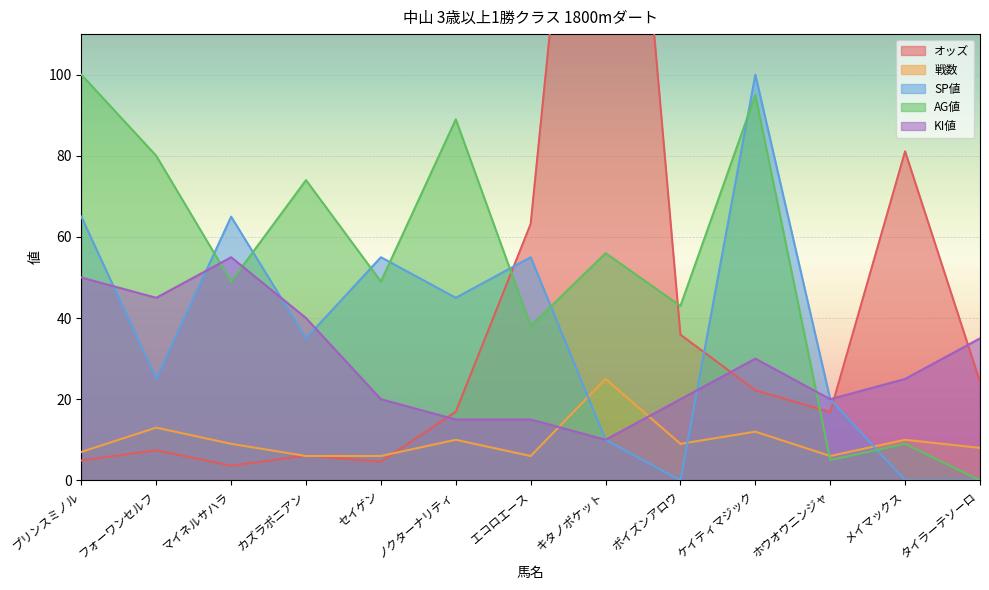

Reading right to left, list all the values displayed in this chart.

オッズ: タイラーテソーロ=24.3	メイマックス=81.1	ホウオウニンジャ=16.8	ケイティマジック=22.2	ポイズンアロウ=35.9	キタノポケット=247.4	エコロエース=63.2	ノクターナリティ=16.9	セイゲン=4.6	カズラポニアン=6.1	マイネルサハラ=3.6	フォーワンセルフ=7.4	プリンスミノル=4.9
戦数: タイラーテソーロ=8.0	メイマックス=10.0	ホウオウニンジャ=6.0	ケイティマジック=12.0	ポイズンアロウ=9.0	キタノポケット=25.0	エコロエース=6.0	ノクターナリティ=10.0	セイゲン=6.0	カズラポニアン=6.0	マイネルサハラ=9.0	フォーワンセルフ=13.0	プリンスミノル=7.0
SP値: タイラーテソーロ=0.0	メイマックス=0.0	ホウオウニンジャ=20.0	ケイティマジック=100.0	ポイズンアロウ=0.0	キタノポケット=10.0	エコロエース=55.0	ノクターナリティ=45.0	セイゲン=55.0	カズラポニアン=35.0	マイネルサハラ=65.0	フォーワンセルフ=25.0	プリンスミノル=65.0
AG値: タイラーテソーロ=0.0	メイマックス=9.0	ホウオウニンジャ=5.0	ケイティマジック=95.0	ポイズンアロウ=43.0	キタノポケット=56.0	エコロエース=38.0	ノクターナリティ=89.0	セイゲン=49.0	カズラポニアン=74.0	マイネルサハラ=49.0	フォーワンセルフ=80.0	プリンスミノル=100.0
KI値: タイラーテソーロ=35.0	メイマックス=25.0	ホウオウニンジャ=20.0	ケイティマジック=30.0	ポイズンアロウ=20.0	キタノポケット=10.0	エコロエース=15.0	ノクターナリティ=15.0	セイゲン=20.0	カズラポニアン=40.0	マイネルサハラ=55.0	フォーワンセルフ=45.0	プリンスミノル=50.0